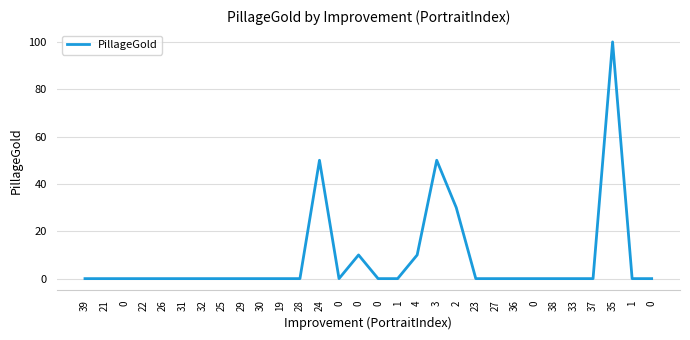

Rank the categories by value from lowest to highest.

39, 21, 0, 22, 26, 31, 32, 25, 29, 30, 19, 28, 0, 0, 1, 23, 27, 36, 0, 38, 33, 37, 1, 0, 0, 4, 2, 24, 3, 35